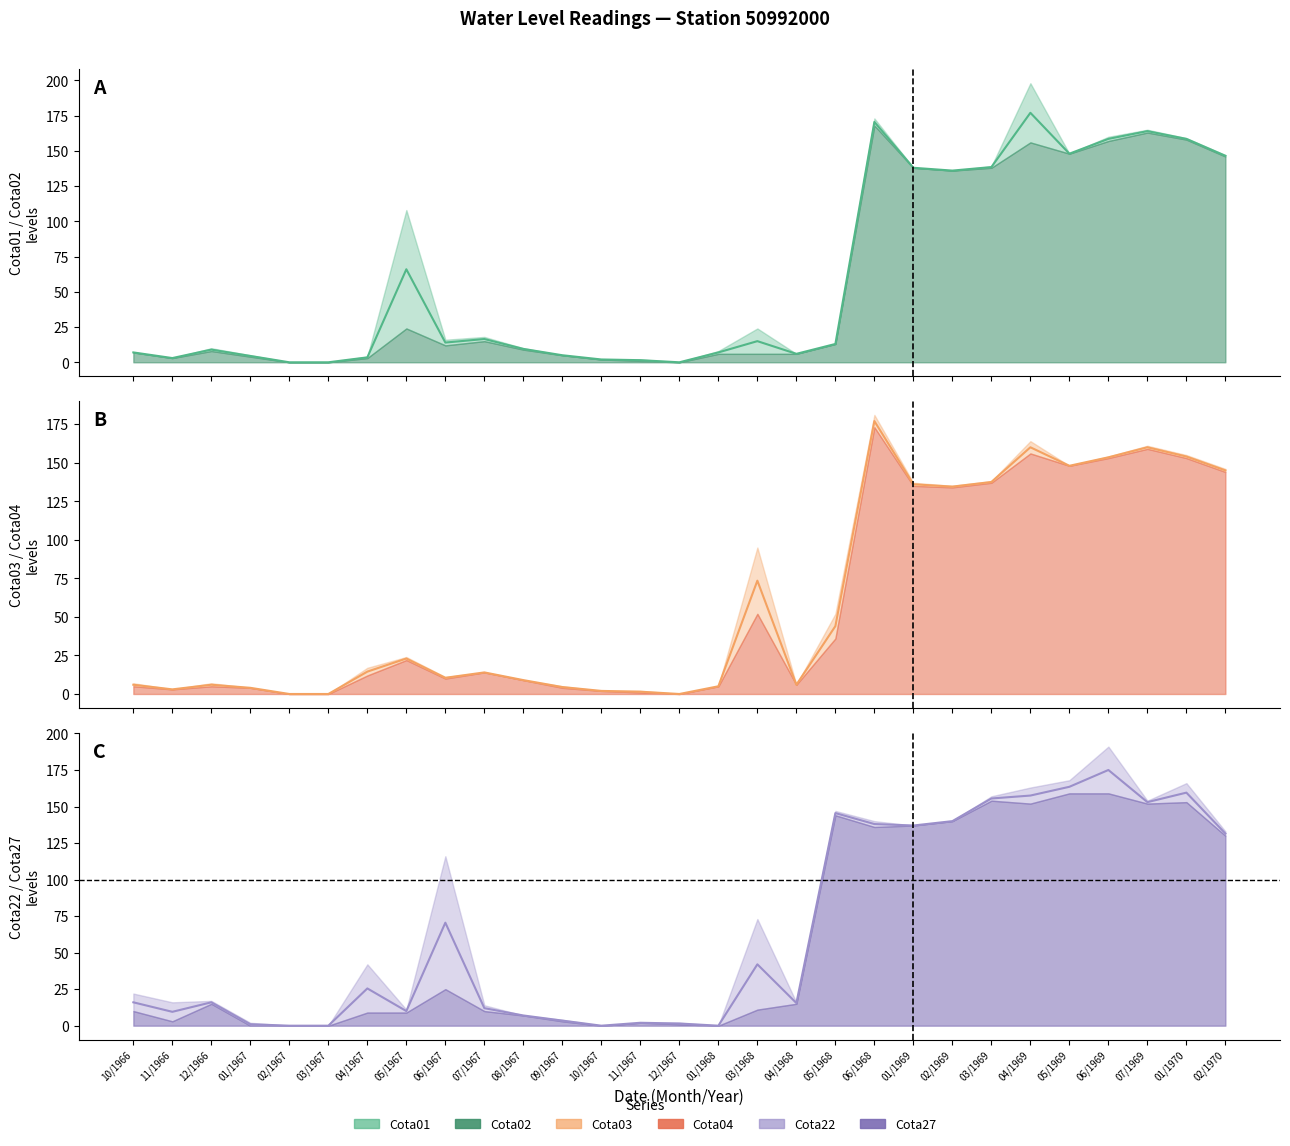

How many values are below 13?

14